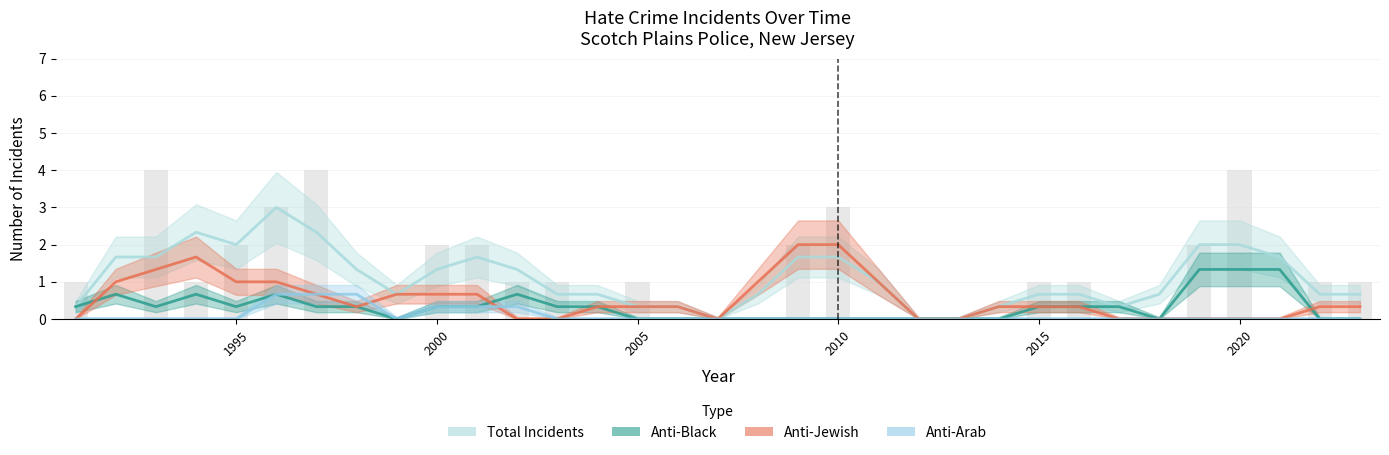

Reading left to right, extract all data points from this chart.

anti_black_total: 1	0	1	0	1	0	1	0	0	0	1	0	1	0	0	0	0	0	0	0	0	0	0	0	0	1	0	0	0	4	0	0	0
anti_jewish_total: 0	0	3	1	1	1	1	0	0	2	0	0	0	0	1	0	0	0	3	3	0	0	0	0	1	0	0	0	0	0	0	0	1
anti_arab_total: 0	0	0	0	0	0	2	0	0	0	1	0	0	0	0	0	0	0	0	0	0	0	0	0	0	0	0	0	0	0	0	0	0
anti_total_total: 1	0	4	1	2	3	4	0	0	2	2	1	1	0	1	0	0	0	2	3	0	0	0	0	1	1	0	0	2	4	0	1	1